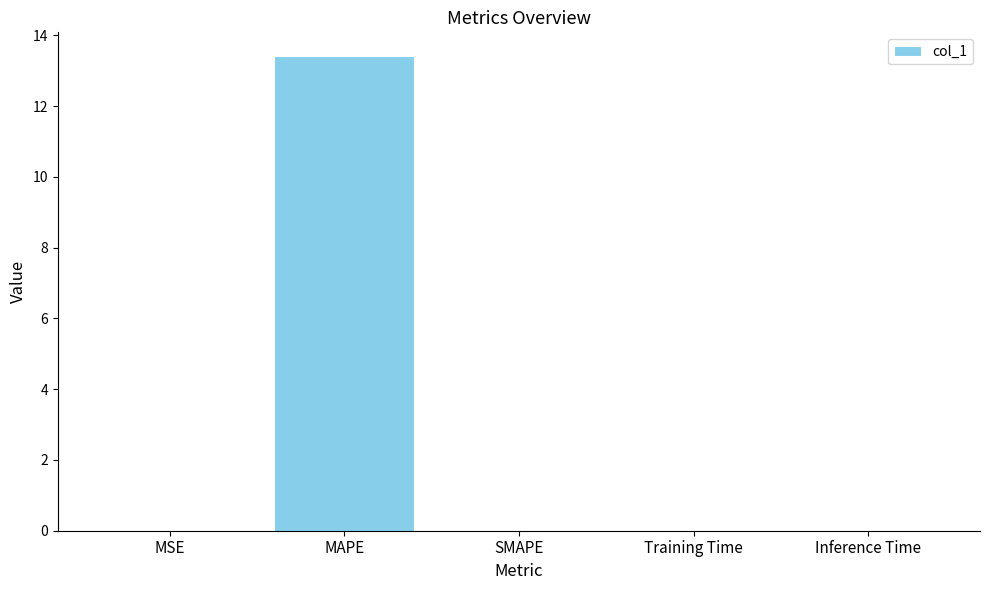

Read the value at MAPE.

13.4